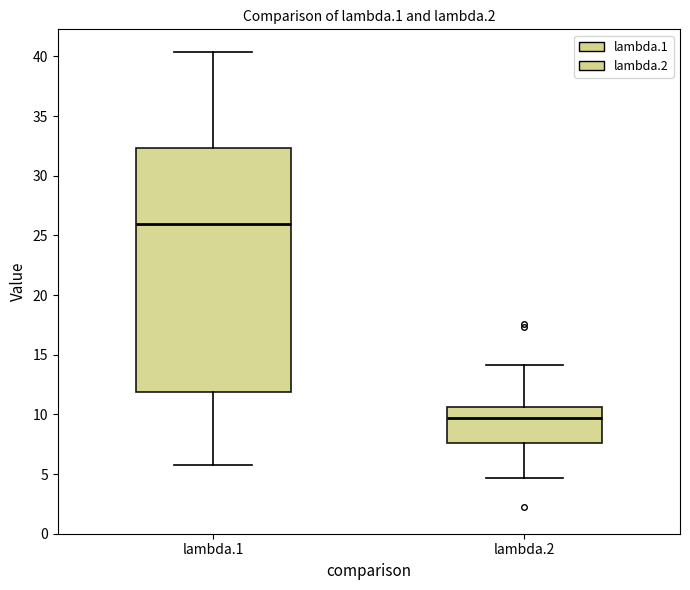

Which box's median line is the highest?

lambda.1